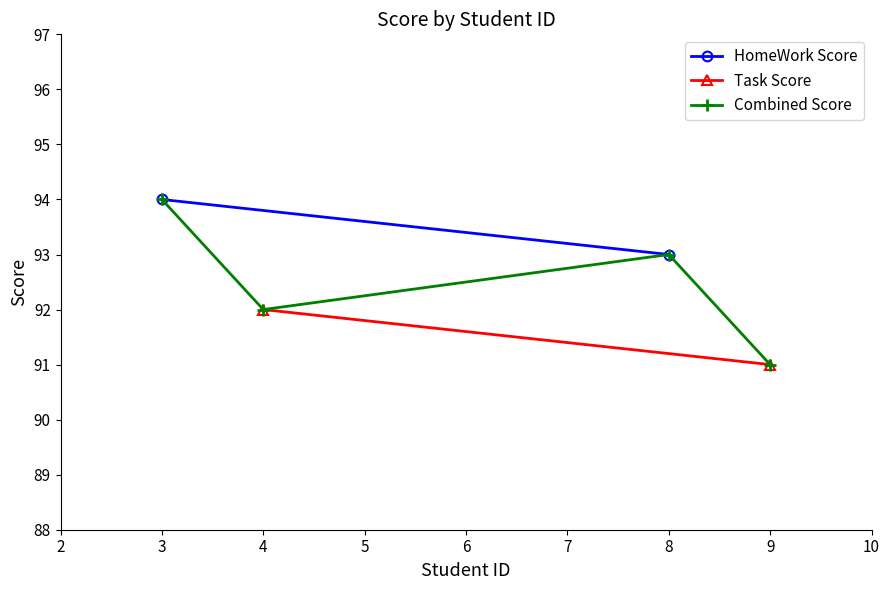

What is the highest value of the Combined Score series?

94